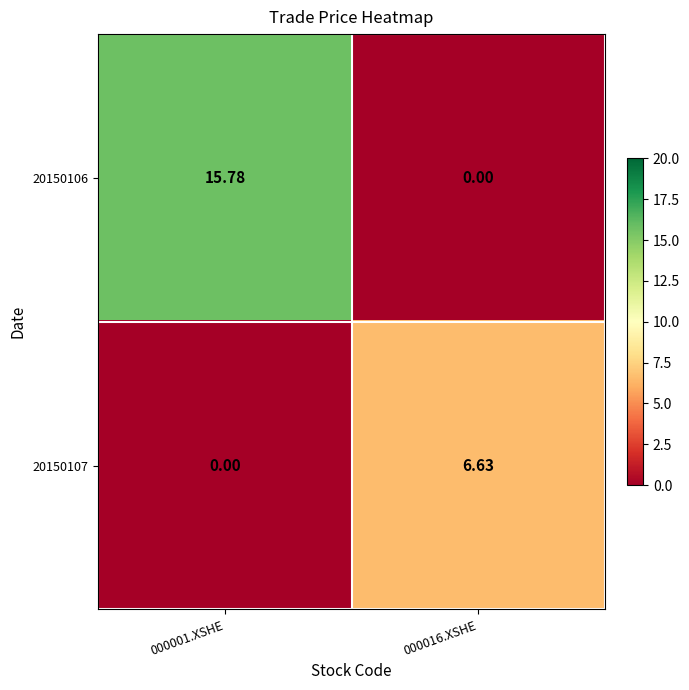

How many categories are shown in the chart?

2